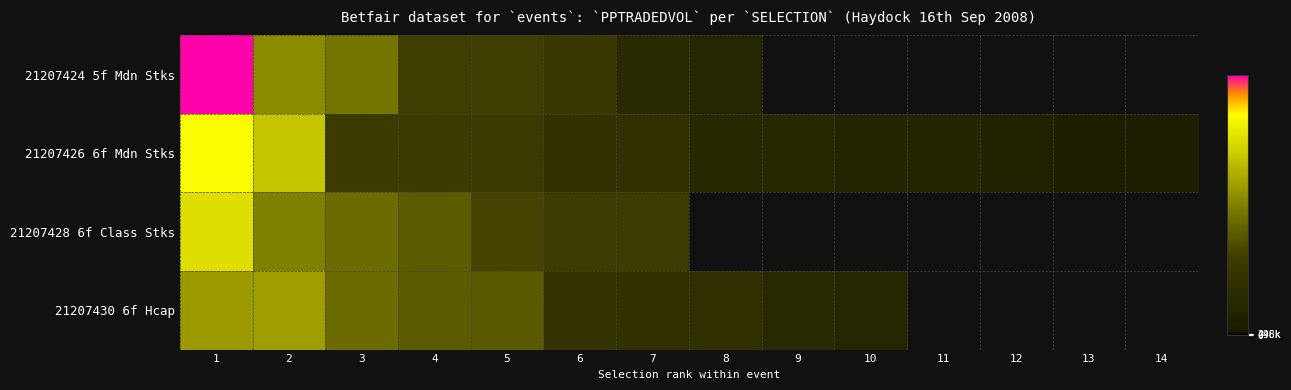

Is it true that 21207424 5f Mdn Stks equals 99532.3 at 3?

False